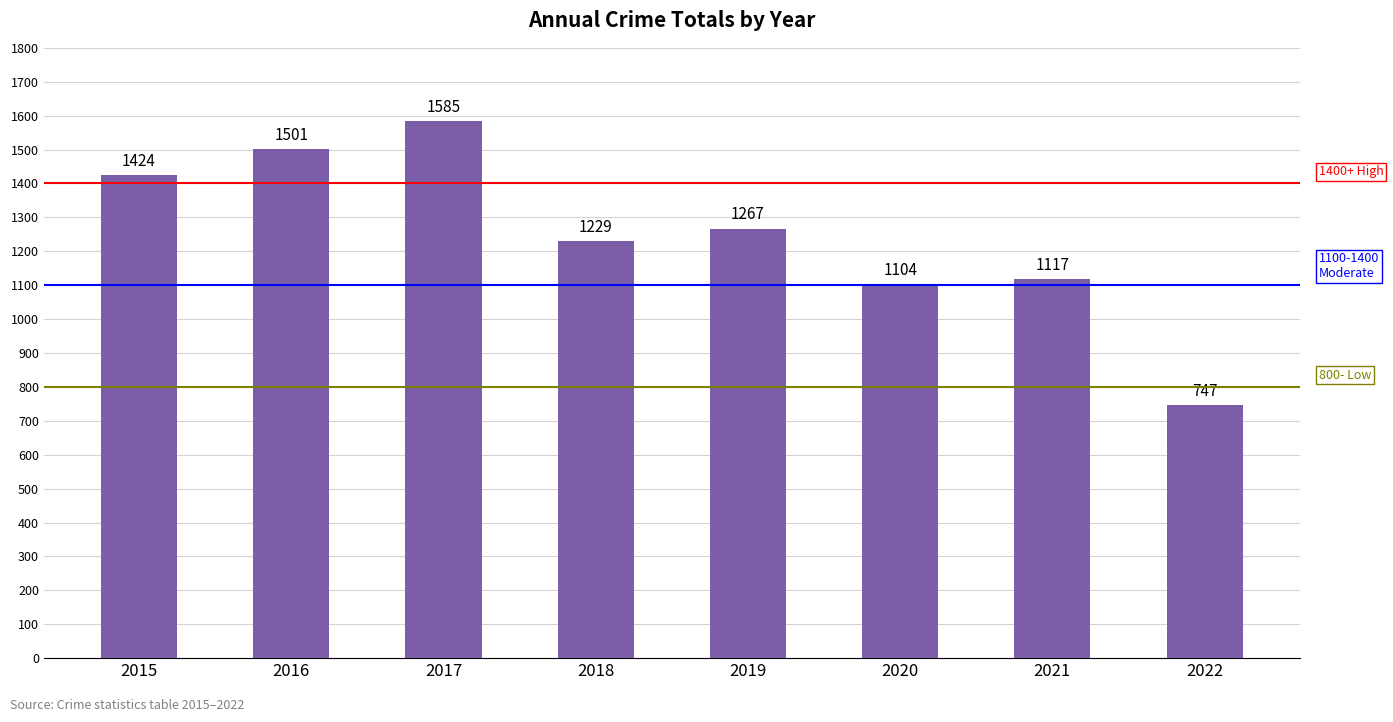

What is the maximum value shown in the chart?

1585